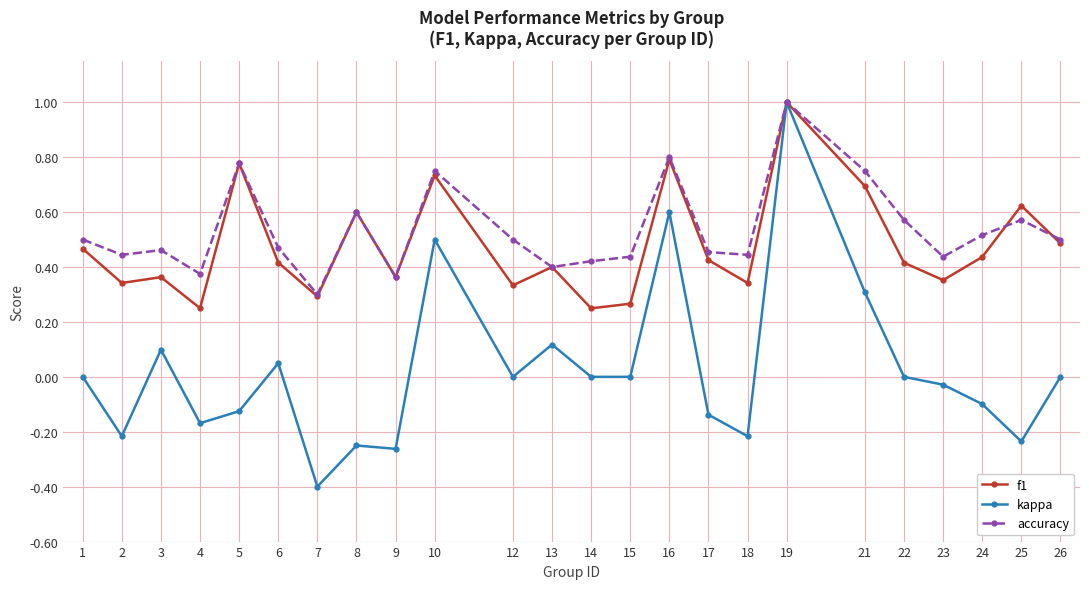

The f1 series shows 0.9 at 21. True or false?

False